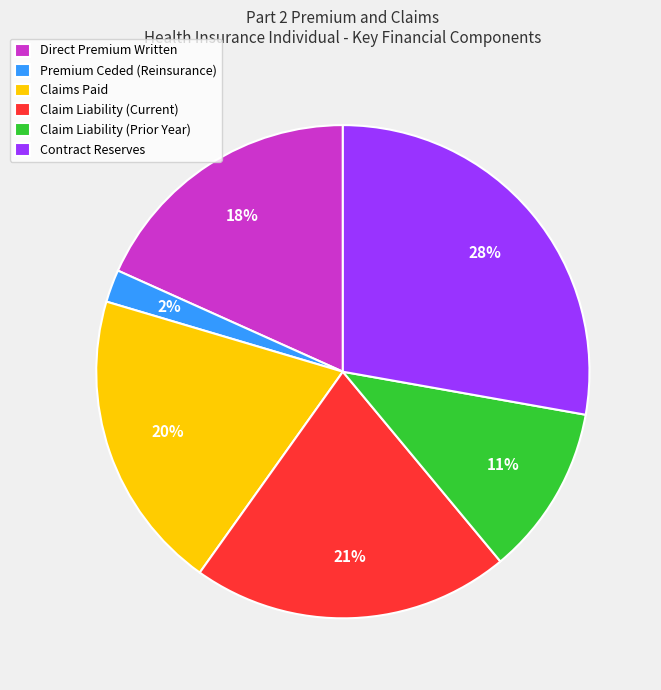

Is there a majority slice in this chart?

No